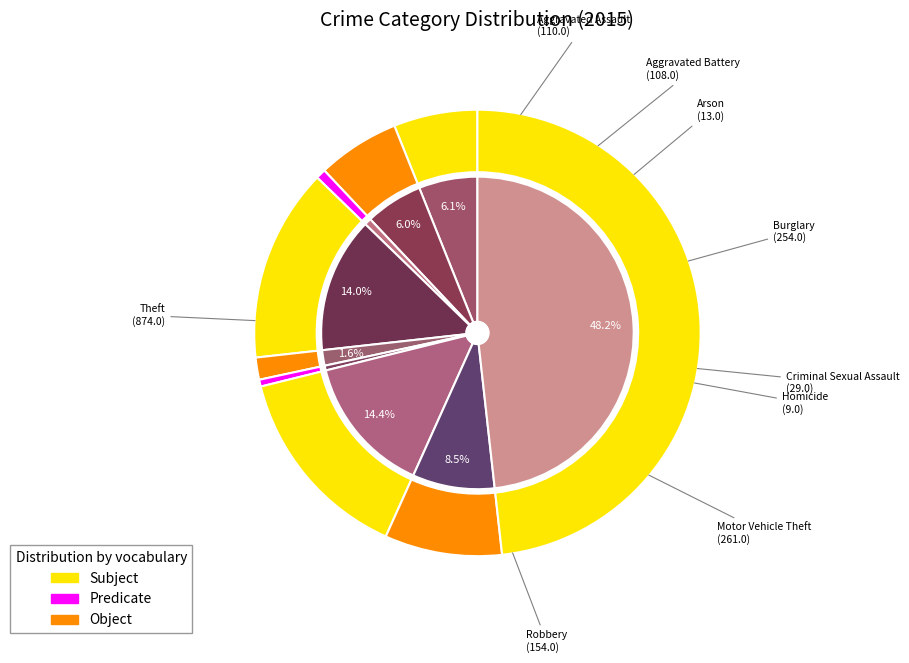

Which slice is the largest?

Theft